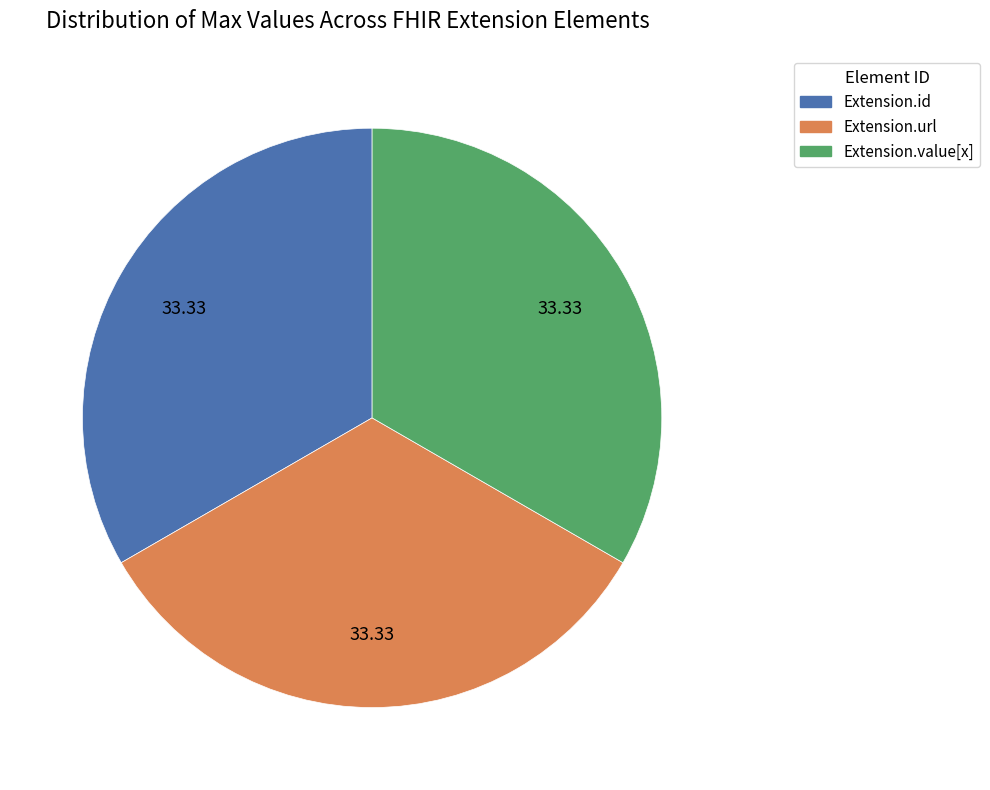

Is there a majority slice in this chart?

No